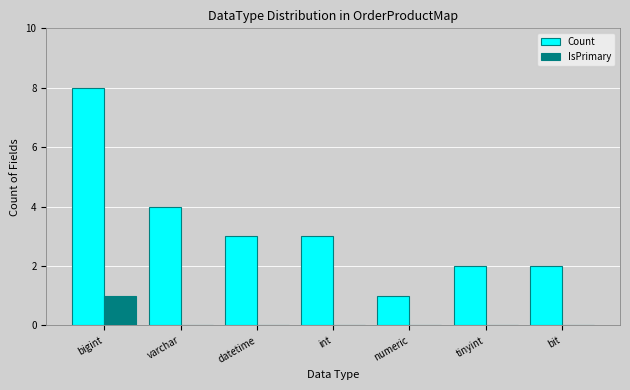

What is the sum of the Count values at numeric and bit?

3